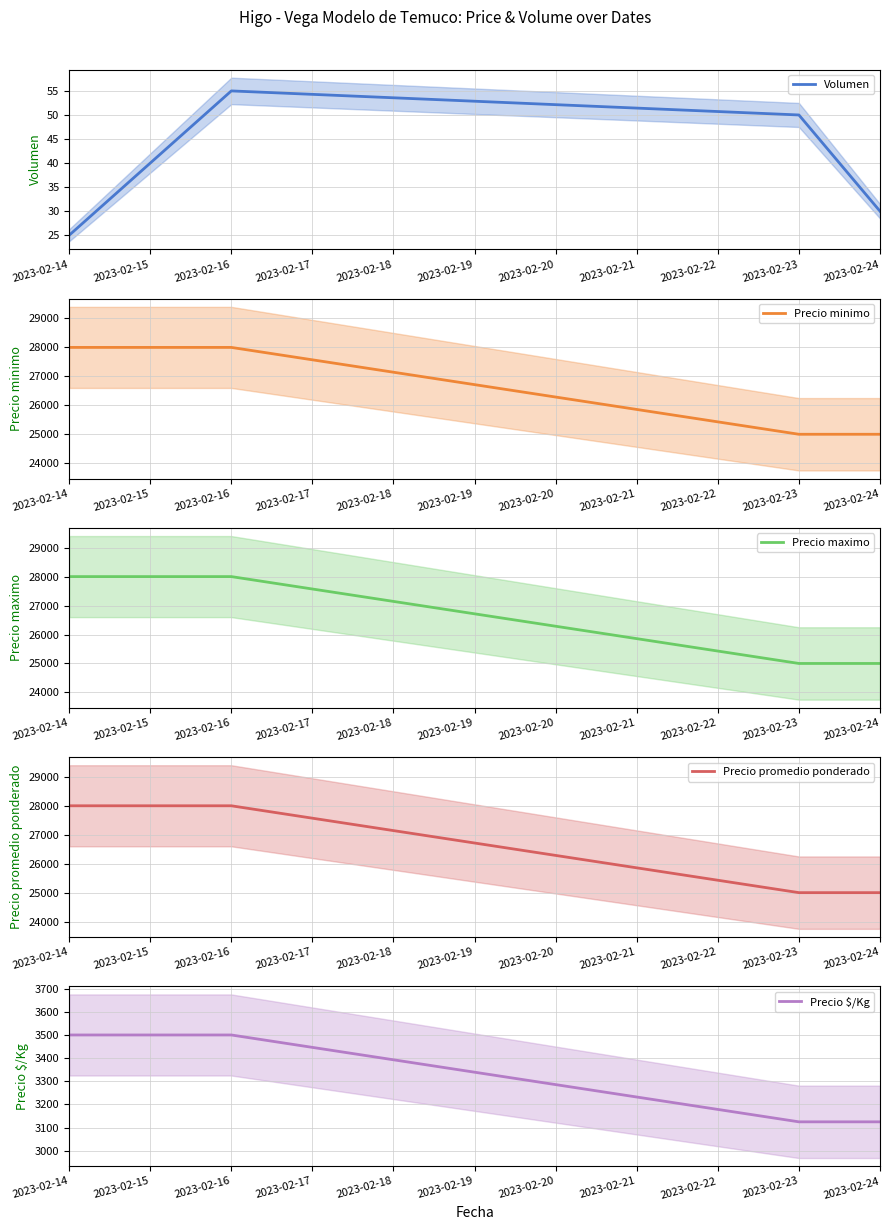

How many categories are shown in the chart?

4